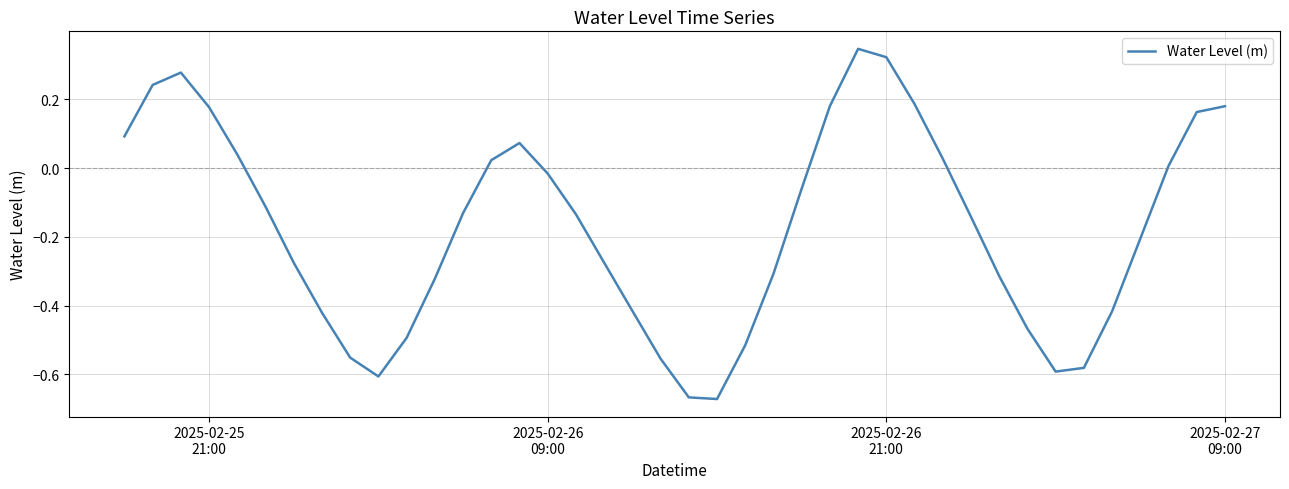

What is the difference between the maximum and minimum values?

1.0